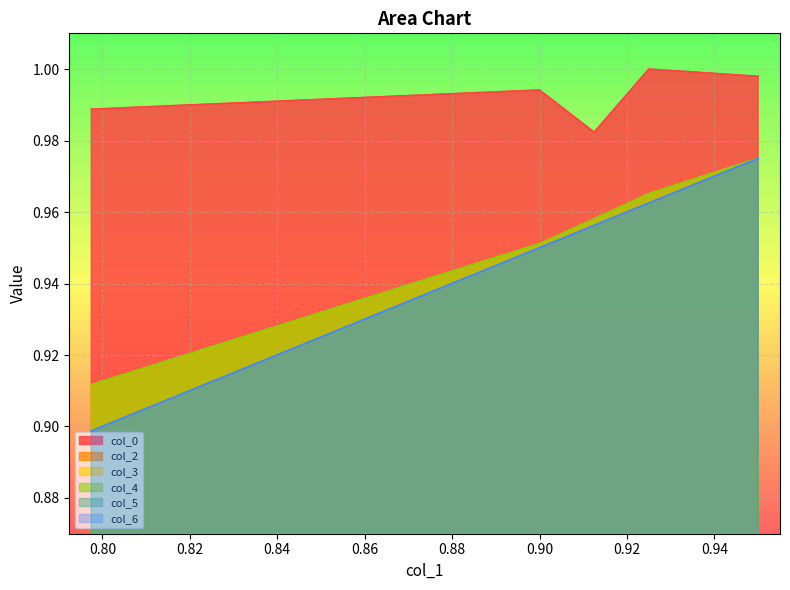

How many categories are shown in the chart?

5